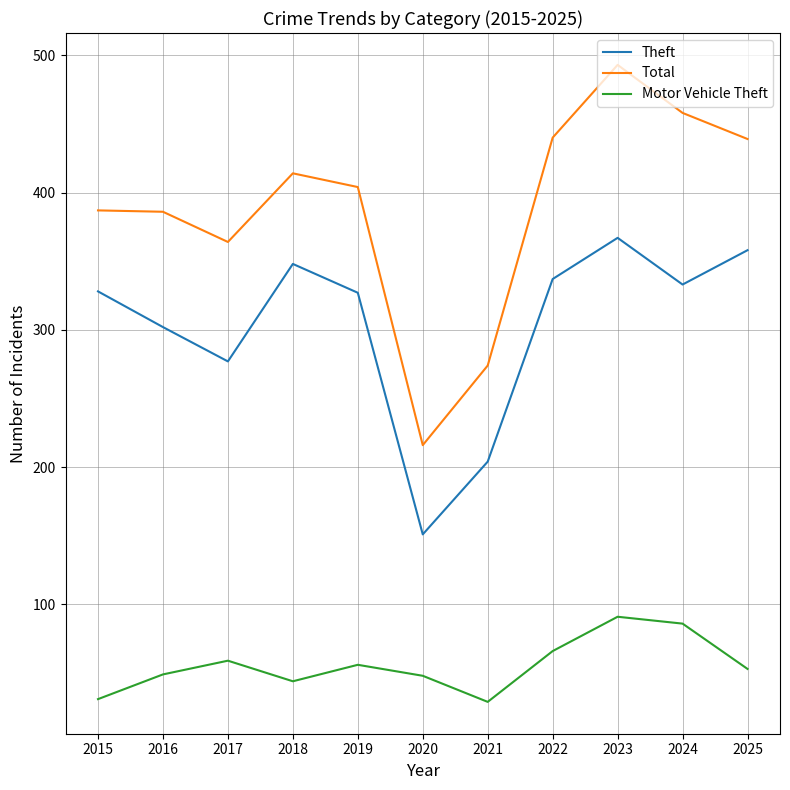

True or false: Theft and Total intersect in this chart.

False